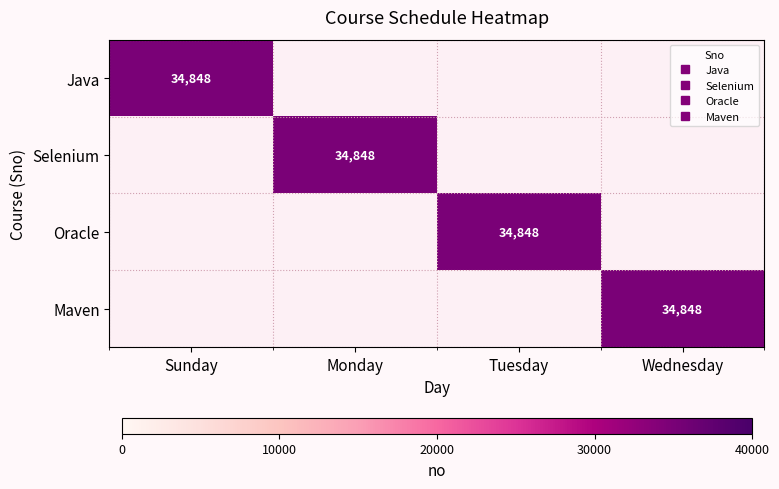

Which category has the highest value across all series?

Sunday